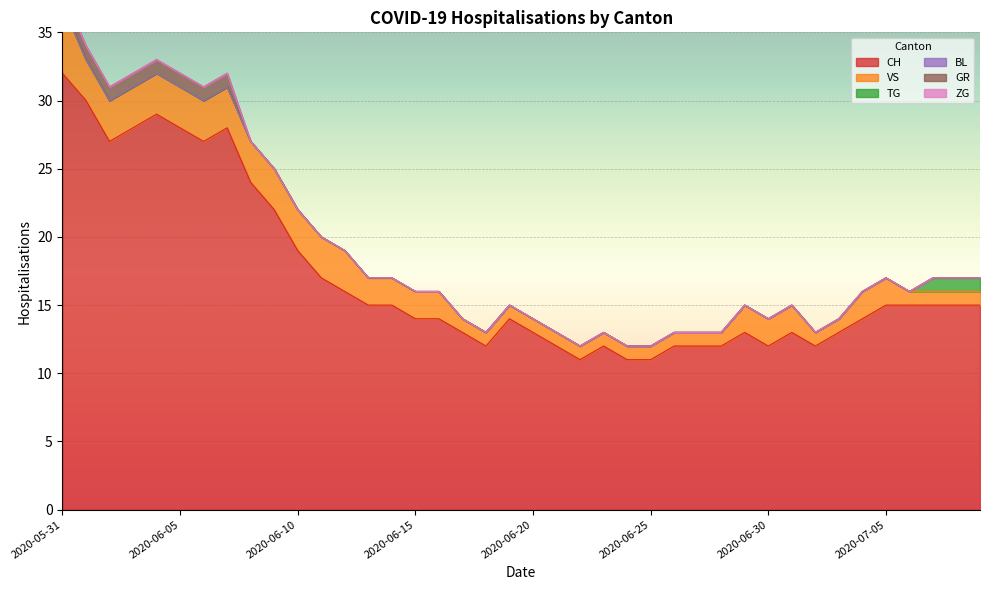

True or false: VS and ZG cross at least once.

False